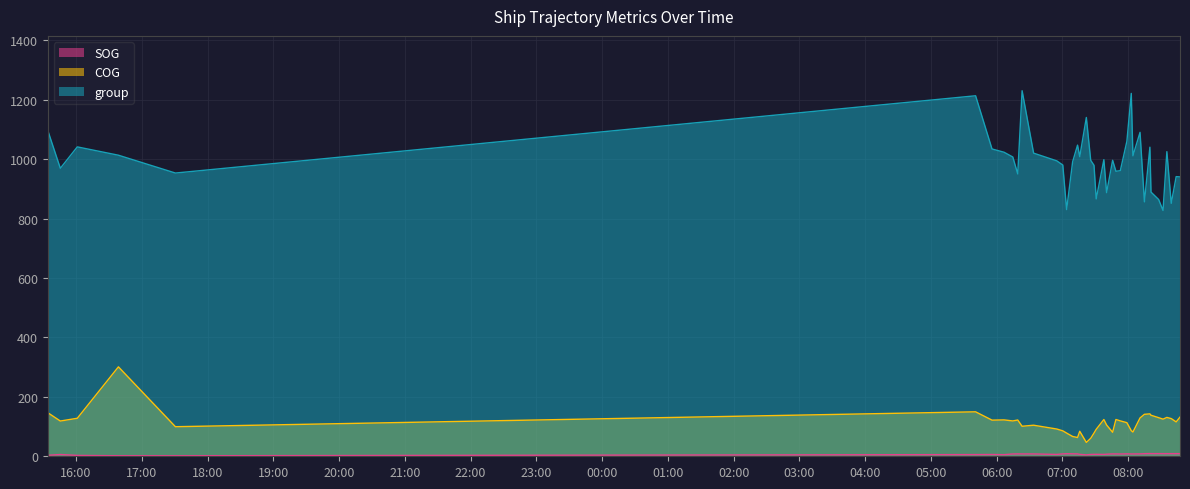

What position from the right is 2024-04-17 07:52:53?

14